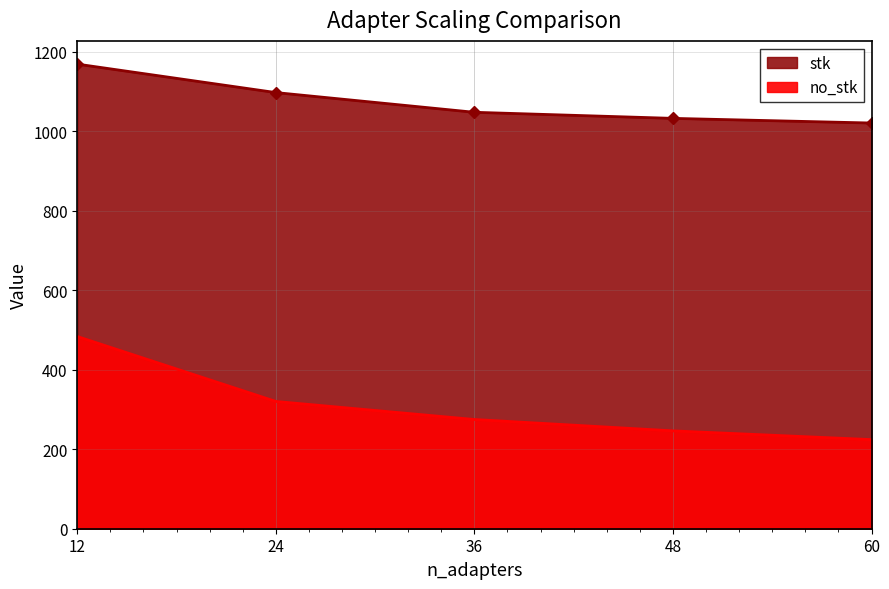

Which has a higher value, 48 or 12?

12